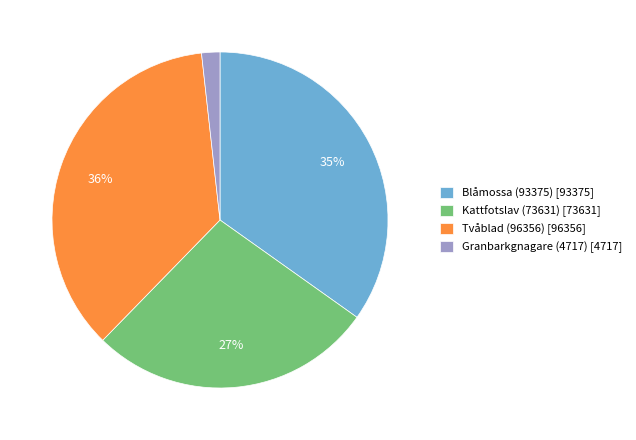

What percentage is the Tvåblad (96356) slice, to the nearest percent?

36%